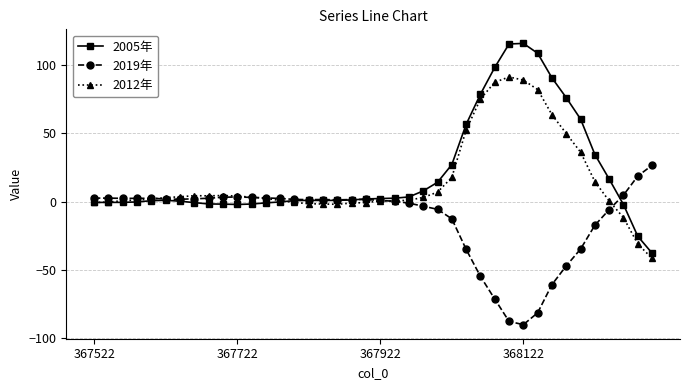

What is the difference between the second highest and minimum values in the 2012年 series?

130.3